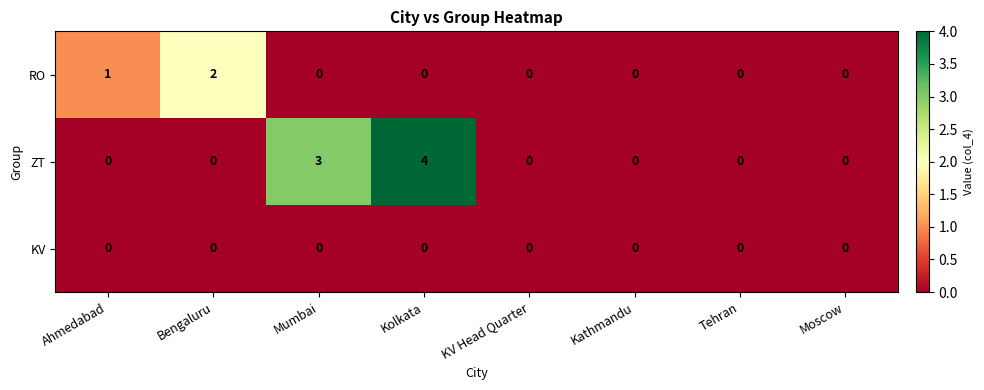

Rank the series by their maximum value, from highest to lowest.

ZT, RO, KV